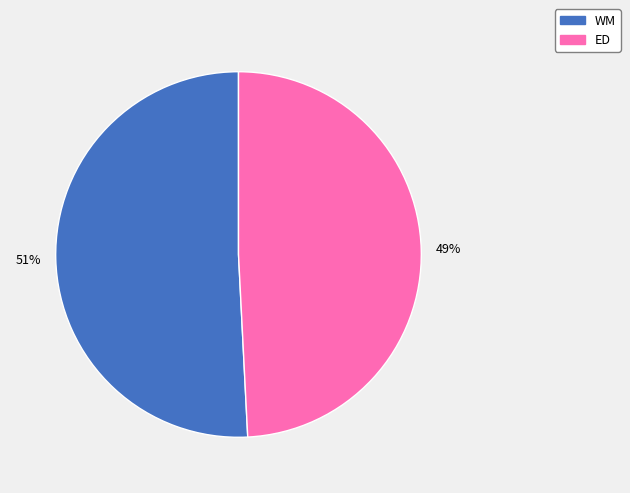

To the nearest percent, what portion does ED represent?

49%